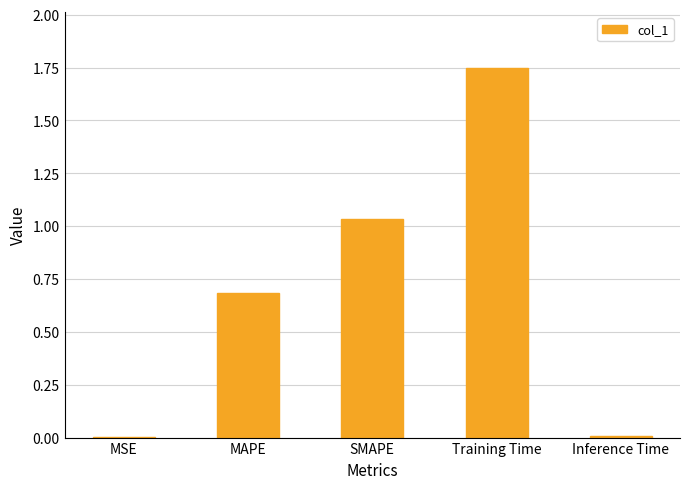

Which has a higher value, MAPE or MSE?

MAPE